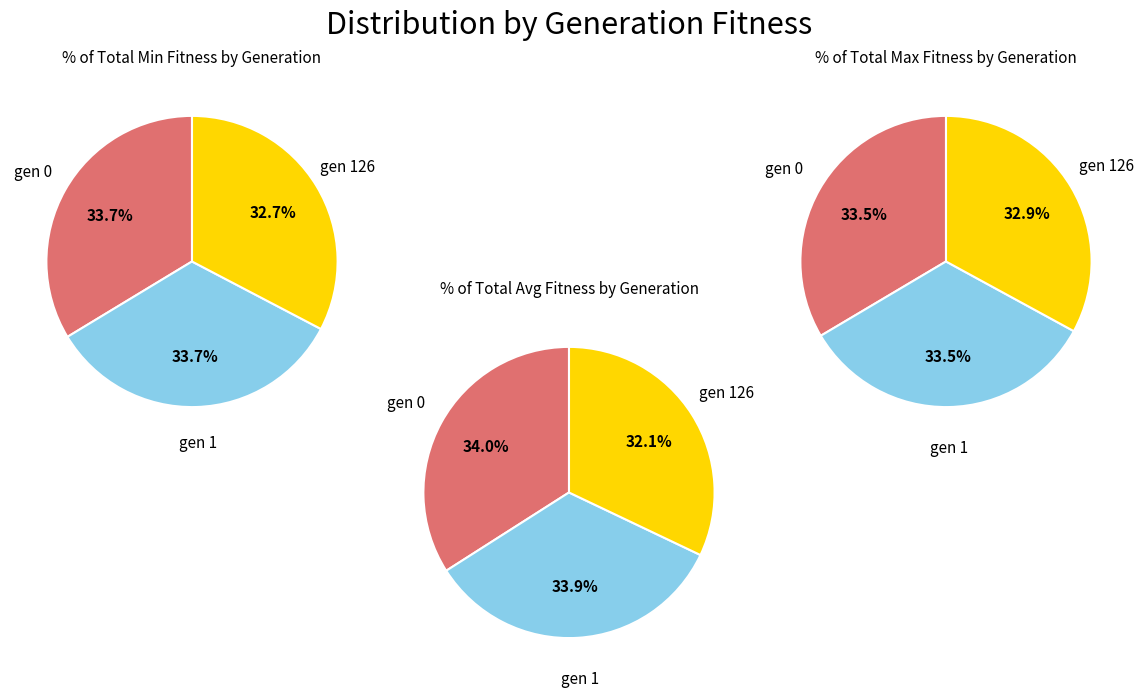

To the nearest percent, what is the average slice percentage?

33%